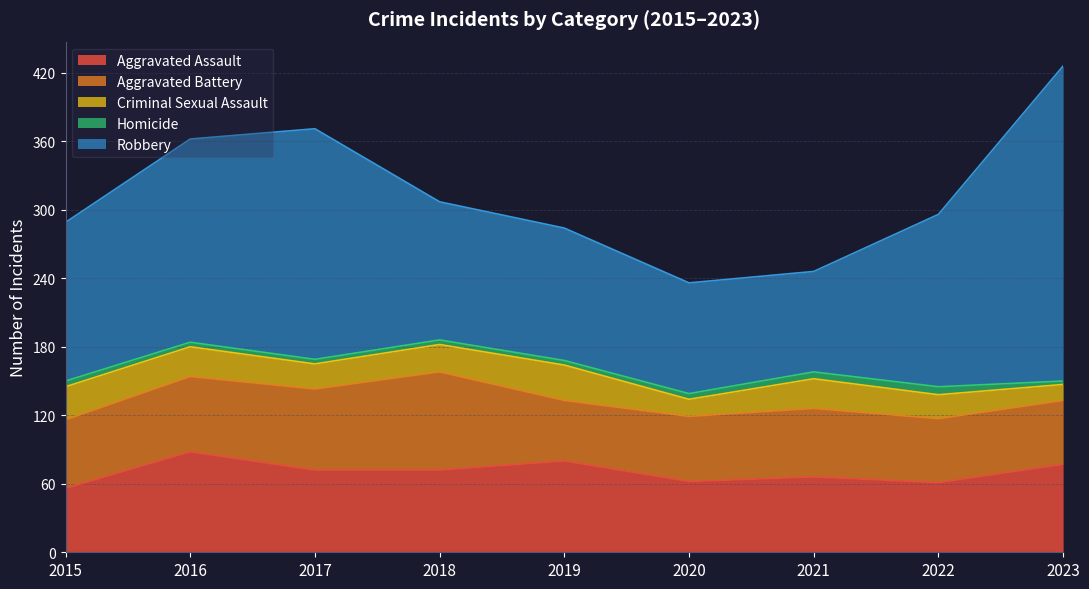

Reading left to right, list all the values displayed in this chart.

Aggravated Assault: 2015=56	2016=88	2017=72	2018=72	2019=80	2020=62	2021=66	2022=61	2023=77
Aggravated Battery: 2015=60	2016=66	2017=71	2018=86	2019=53	2020=57	2021=60	2022=56	2023=56
Criminal Sexual Assault: 2015=29	2016=26	2017=22	2018=24	2019=31	2020=15	2021=26	2022=21	2023=14
Homicide: 2015=5	2016=4	2017=4	2018=4	2019=4	2020=5	2021=6	2022=7	2023=3
Robbery: 2015=139	2016=178	2017=202	2018=121	2019=116	2020=97	2021=88	2022=151	2023=276